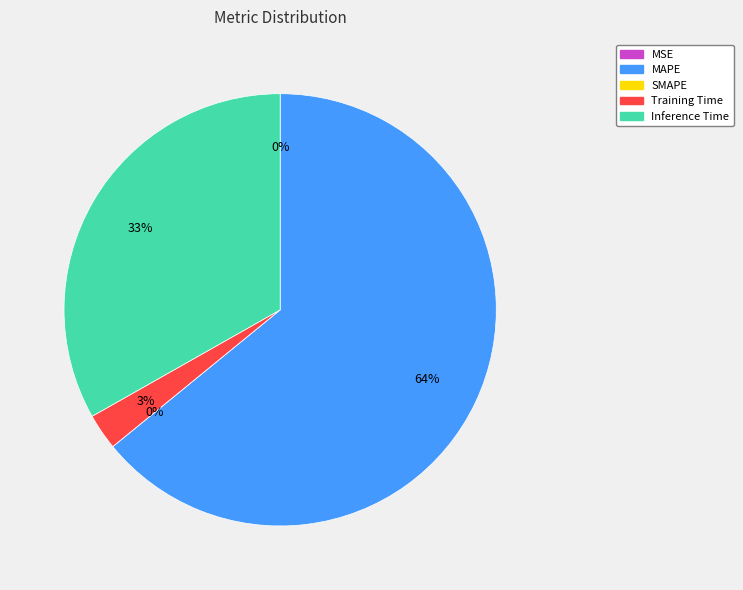

What is the majority slice?

MAPE